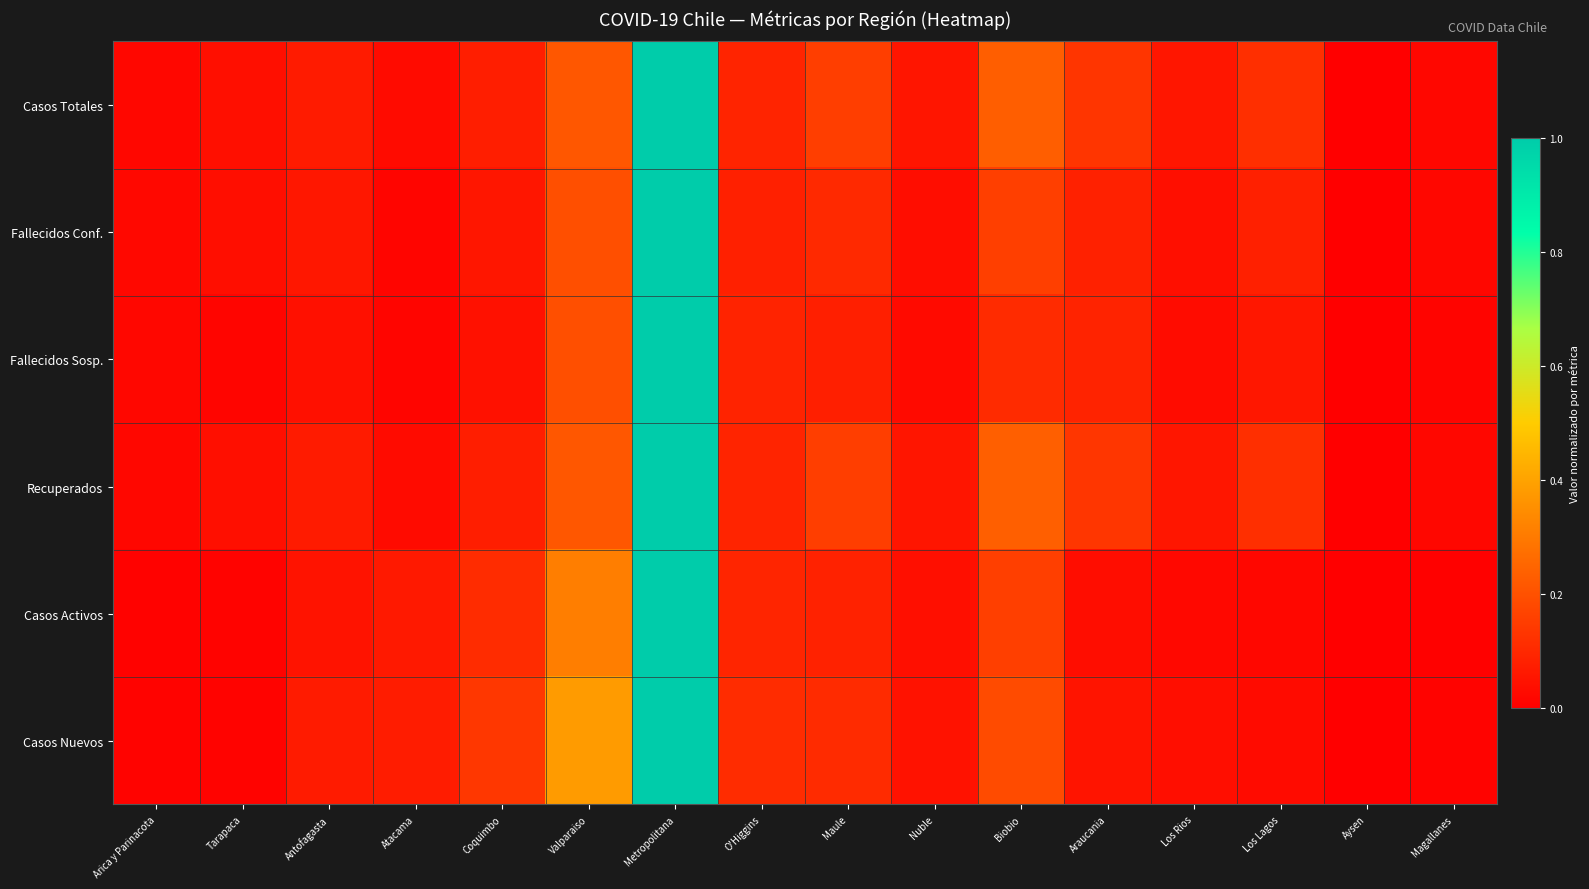

Reading left to right, extract all data points from this chart.

Casos Totales: Arica y Parinacota=0.0	Tarapaca=0.0	Antofagasta=0.1	Atacama=0.0	Coquimbo=0.1	Valparaiso=0.2	Metropolitana=1.0	O'Higgins=0.1	Maule=0.2	Nuble=0.1	Biobio=0.2	Araucania=0.1	Los Rios=0.1	Los Lagos=0.1	Aysen=0.0	Magallanes=0.0
Fallecidos Conf.: Arica y Parinacota=0.0	Tarapaca=0.0	Antofagasta=0.1	Atacama=0.0	Coquimbo=0.1	Valparaiso=0.2	Metropolitana=1.0	O'Higgins=0.1	Maule=0.1	Nuble=0.0	Biobio=0.2	Araucania=0.1	Los Rios=0.0	Los Lagos=0.1	Aysen=0.0	Magallanes=0.0
Fallecidos Sosp.: Arica y Parinacota=0.0	Tarapaca=0.0	Antofagasta=0.0	Atacama=0.0	Coquimbo=0.0	Valparaiso=0.2	Metropolitana=1.0	O'Higgins=0.1	Maule=0.1	Nuble=0.0	Biobio=0.1	Araucania=0.1	Los Rios=0.0	Los Lagos=0.1	Aysen=0.0	Magallanes=0.0
Recuperados: Arica y Parinacota=0.0	Tarapaca=0.0	Antofagasta=0.1	Atacama=0.0	Coquimbo=0.1	Valparaiso=0.2	Metropolitana=1.0	O'Higgins=0.1	Maule=0.2	Nuble=0.1	Biobio=0.2	Araucania=0.1	Los Rios=0.1	Los Lagos=0.1	Aysen=0.0	Magallanes=0.0
Casos Activos: Arica y Parinacota=0.0	Tarapaca=0.0	Antofagasta=0.0	Atacama=0.1	Coquimbo=0.1	Valparaiso=0.3	Metropolitana=1.0	O'Higgins=0.1	Maule=0.1	Nuble=0.0	Biobio=0.2	Araucania=0.0	Los Rios=0.0	Los Lagos=0.0	Aysen=0.0	Magallanes=0.0
Casos Nuevos: Arica y Parinacota=0.0	Tarapaca=0.0	Antofagasta=0.1	Atacama=0.1	Coquimbo=0.1	Valparaiso=0.4	Metropolitana=1.0	O'Higgins=0.1	Maule=0.1	Nuble=0.0	Biobio=0.2	Araucania=0.1	Los Rios=0.0	Los Lagos=0.0	Aysen=0.0	Magallanes=0.0